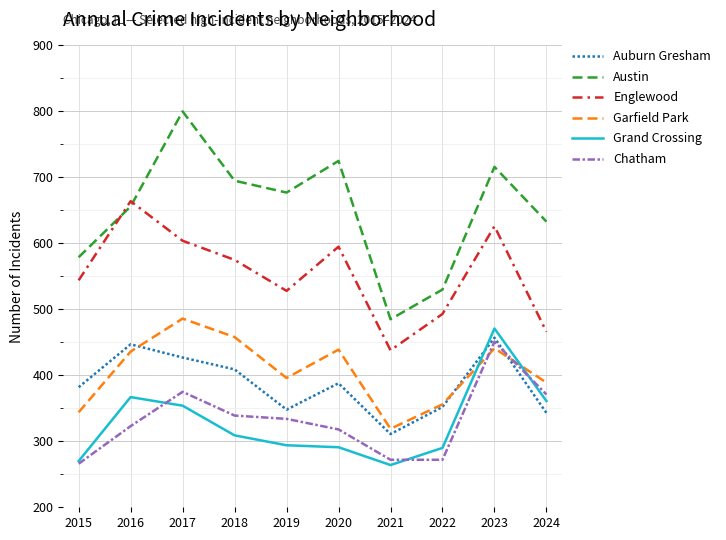

True or false: Garfield Park has more than 1 interior local peaks.

True